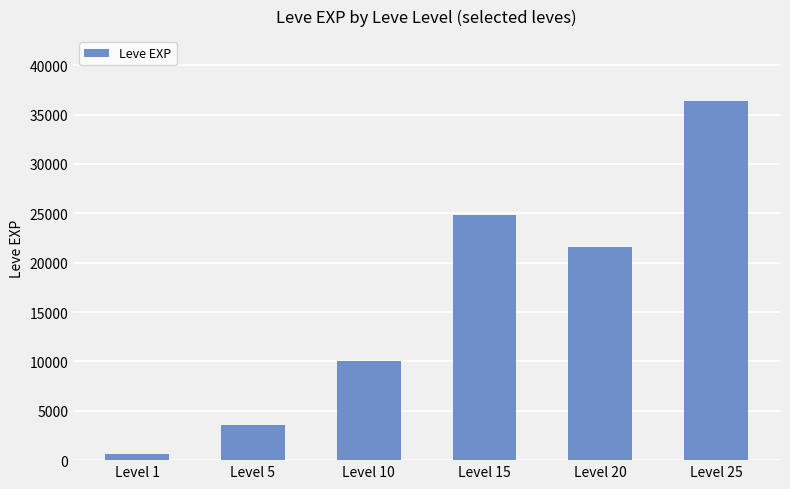

What is the minimum value shown in the chart?

630